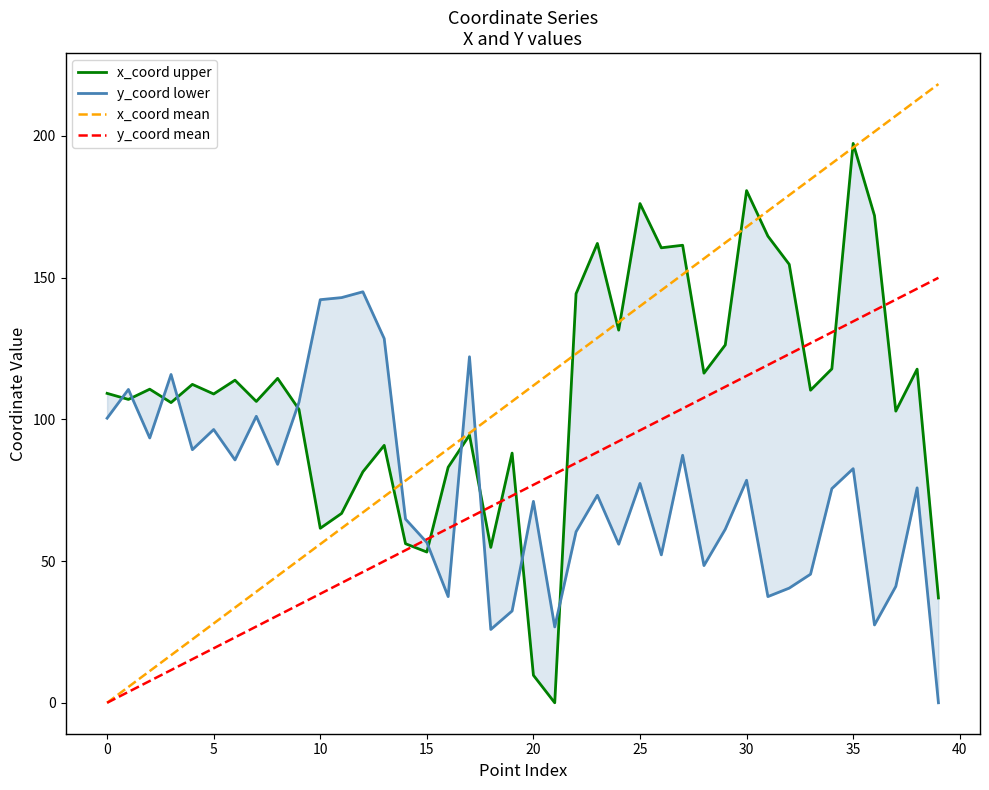

Reading left to right, extract all data points from this chart.

x_coord upper: 109.2	107.0	110.6	105.9	112.3	108.9	113.8	106.3	114.4	103.5	61.6	66.8	81.5	90.8	56.1	53.2	83.1	94.4	54.8	88.1	9.7	0.0	144.3	162.0	131.5	176.1	160.5	161.4	116.3	126.2	180.7	164.6	154.7	110.3	117.8	197.3	171.9	102.9	117.7	37.0
y_coord lower: 100.4	110.5	93.4	115.8	89.3	96.4	85.7	101.1	84.1	106.0	142.2	142.9	145.0	128.5	64.8	56.6	37.5	122.1	25.9	32.4	71.1	26.8	60.3	73.2	55.9	77.4	52.2	87.3	48.4	61.2	78.5	37.5	40.5	45.4	75.5	82.6	27.5	41.1	75.8	-0.0
x_coord mean: 0.0	5.6	11.2	16.8	22.4	28.0	33.6	39.2	44.8	50.4	56.0	61.6	67.2	72.8	78.4	83.9	89.5	95.1	100.7	106.3	111.9	117.5	123.1	128.7	134.3	139.9	145.5	151.1	156.7	162.3	167.9	173.5	179.1	184.7	190.3	195.9	201.5	207.1	212.7	218.3
y_coord mean: 0.0	3.8	7.7	11.5	15.4	19.2	23.1	26.9	30.8	34.6	38.4	42.3	46.1	50.0	53.8	57.7	61.5	65.4	69.2	73.0	76.9	80.7	84.6	88.4	92.3	96.1	100.0	103.8	107.6	111.5	115.3	119.2	123.0	126.9	130.7	134.5	138.4	142.2	146.1	149.9